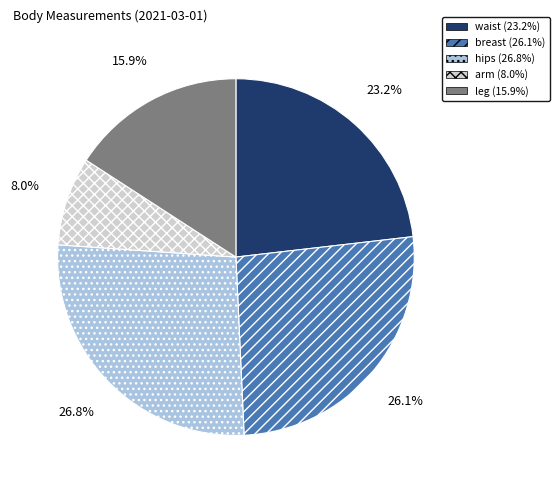

Which has a higher value, arm or hips?

hips